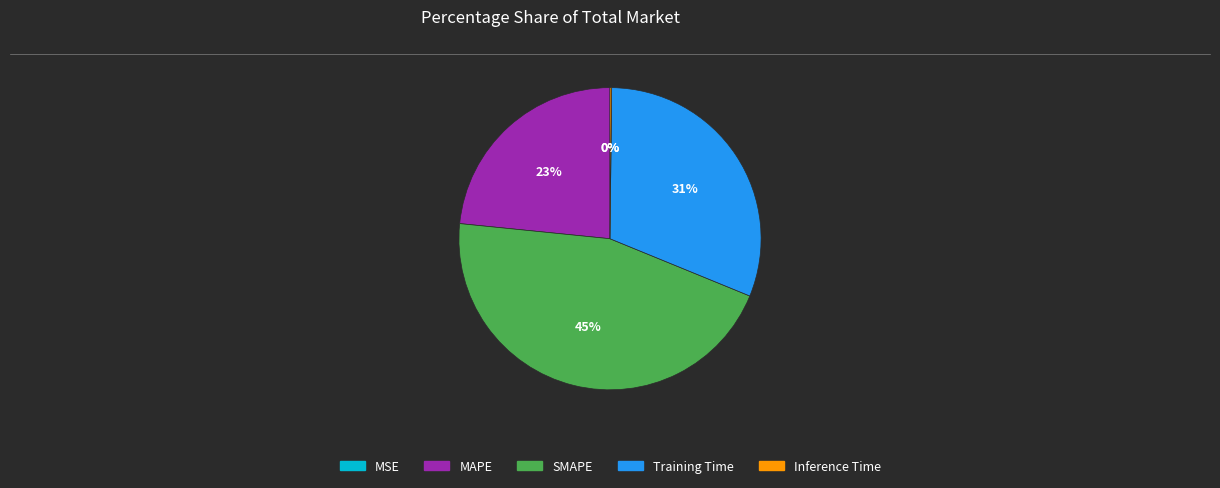

Which slice is the largest?

SMAPE